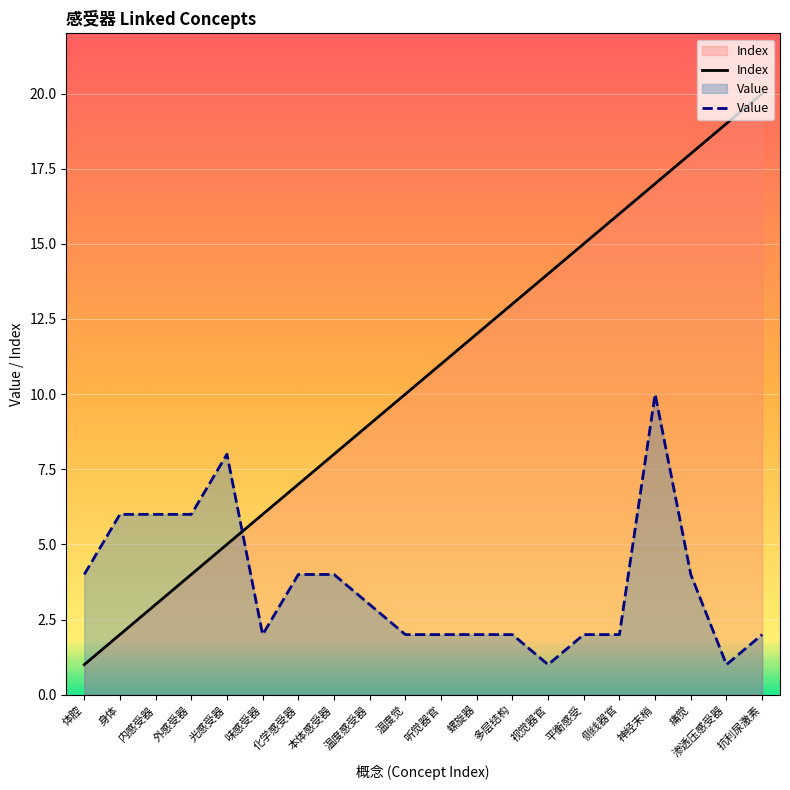

What is the sum of the Value values at 视觉器官 and 多层结构?

3